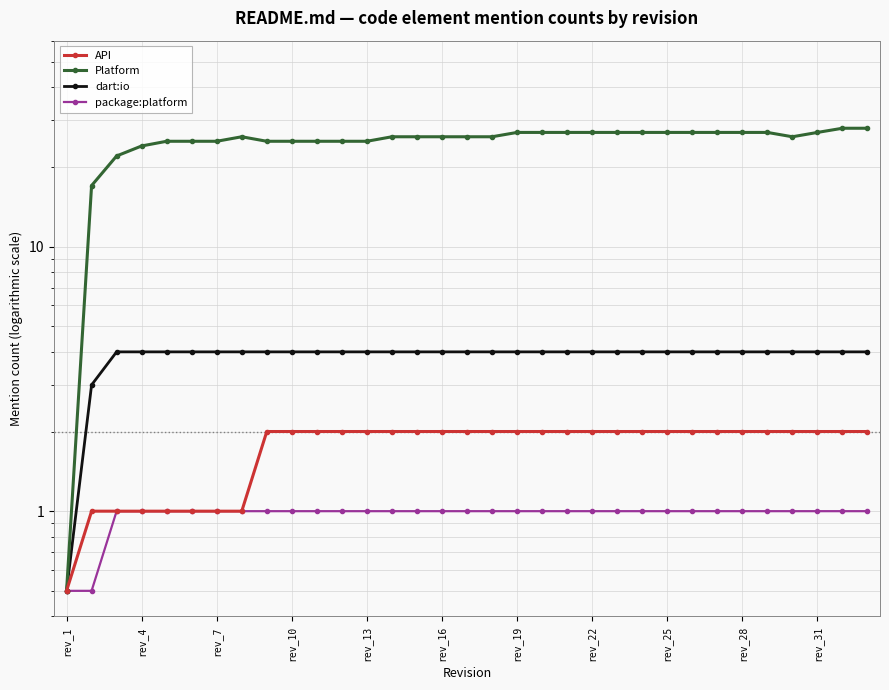

How many package:platform values are between 1 and 2?

31